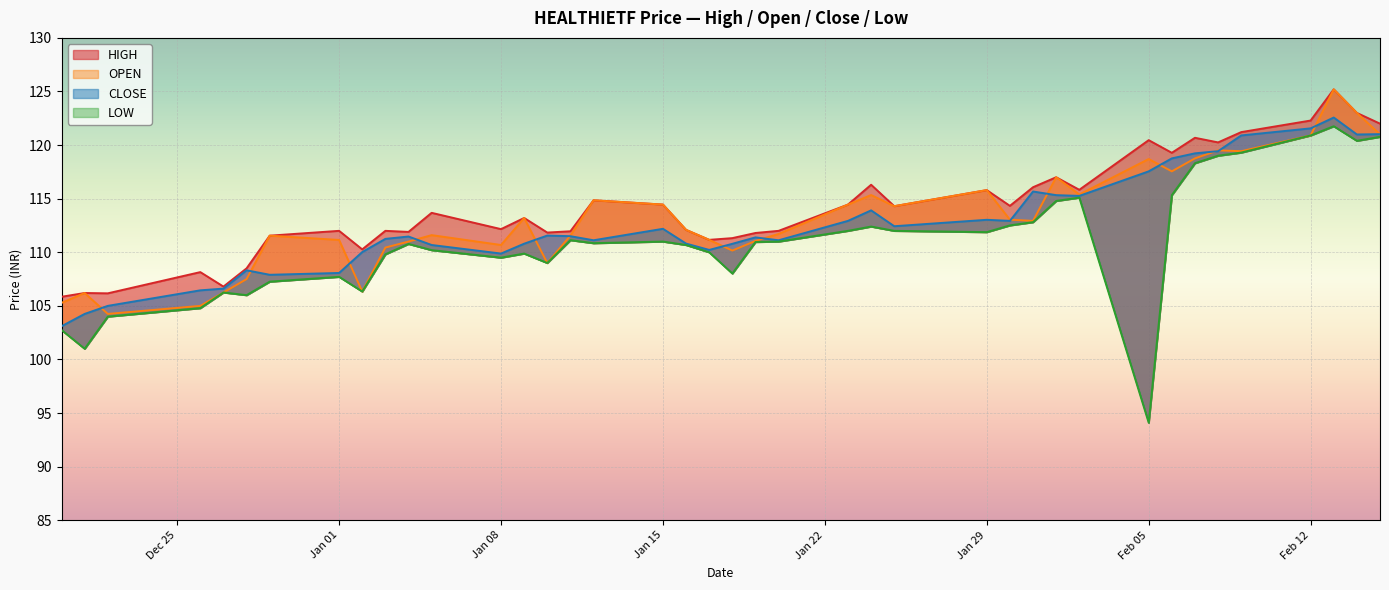

In HIGH, how many points are lower than both neighbors (excluding endpoints)?

12